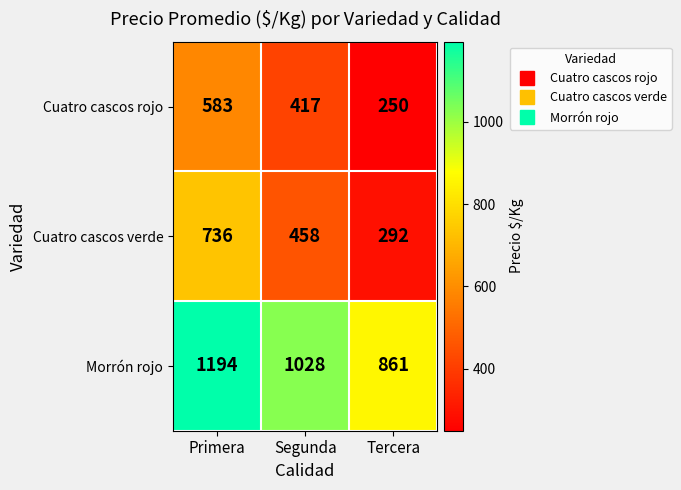

What is the total value across all series at Tercera?

1403